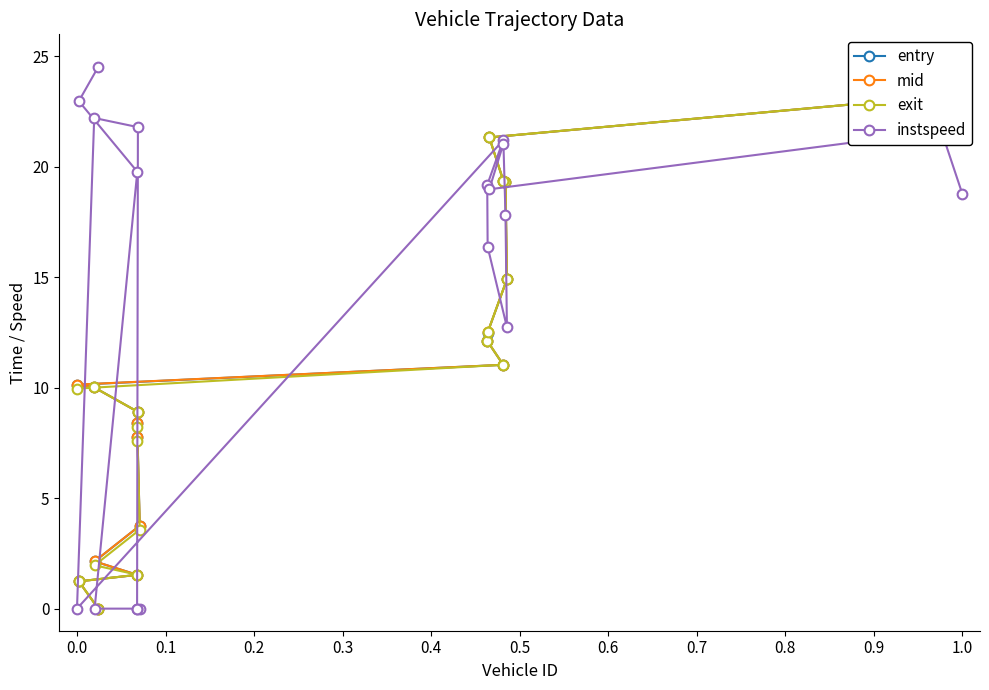

Does the chart display data point markers on the line(s)?

Yes